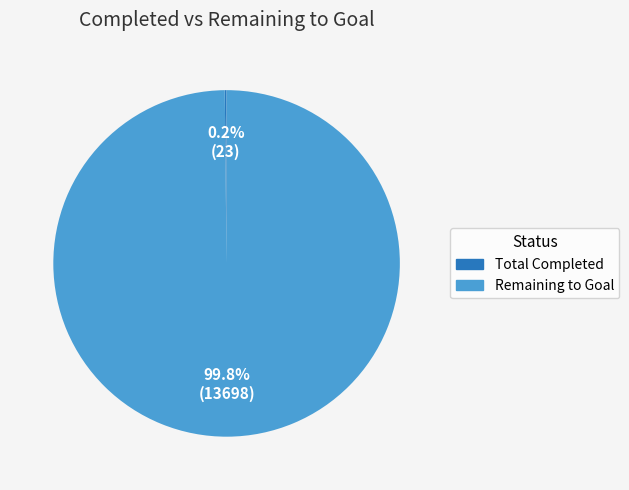

Which category has the biggest portion of the pie?

Remaining to Goal